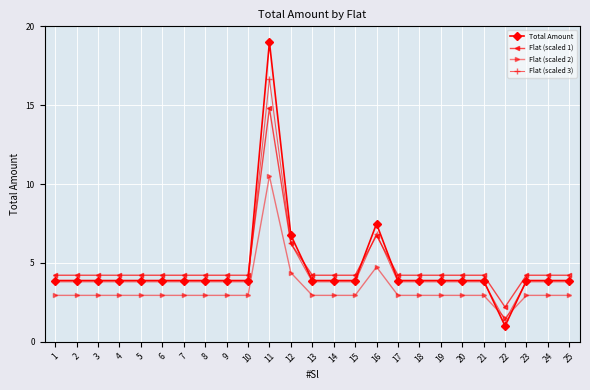

What is the difference between the Flat (scaled 3) values at 12 and 9?

2.4